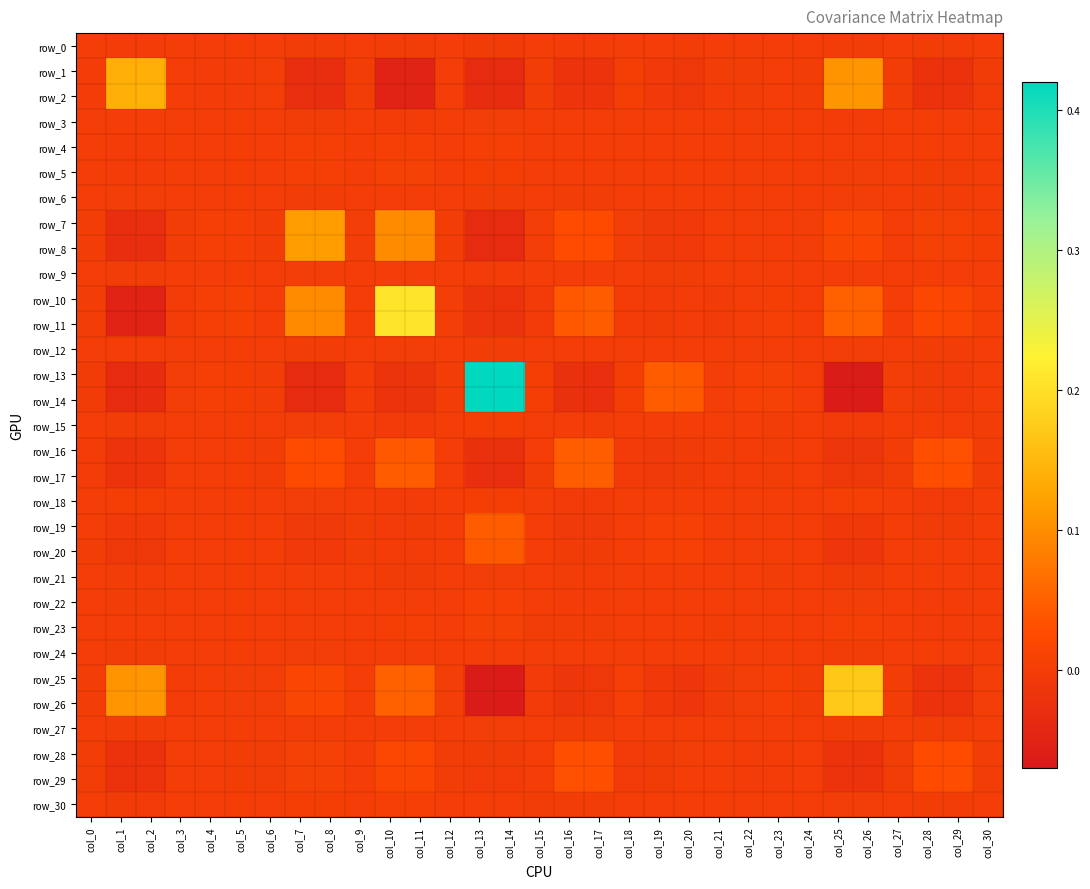

How many distinct data groups are displayed?

31